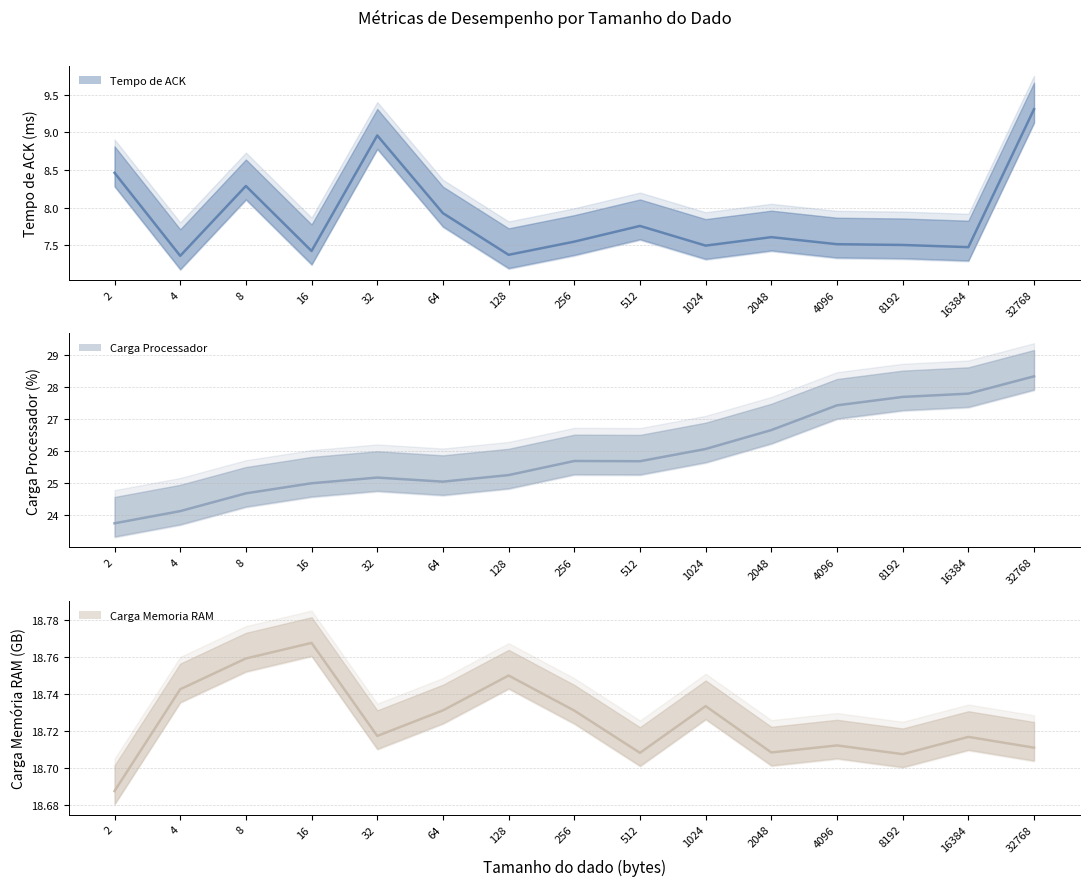

What are all the series names shown in the legend?

Tempo de ACK (linha), Carga Processador (linha), Carga Memoria RAM (linha)